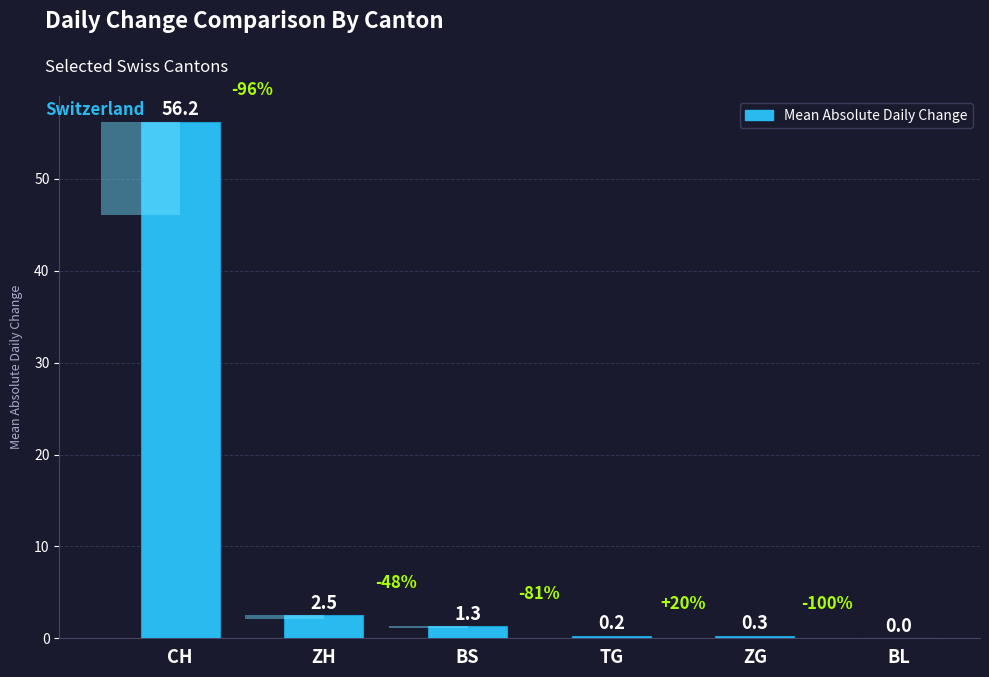

Where is the data nearest to the value 28?

ZH